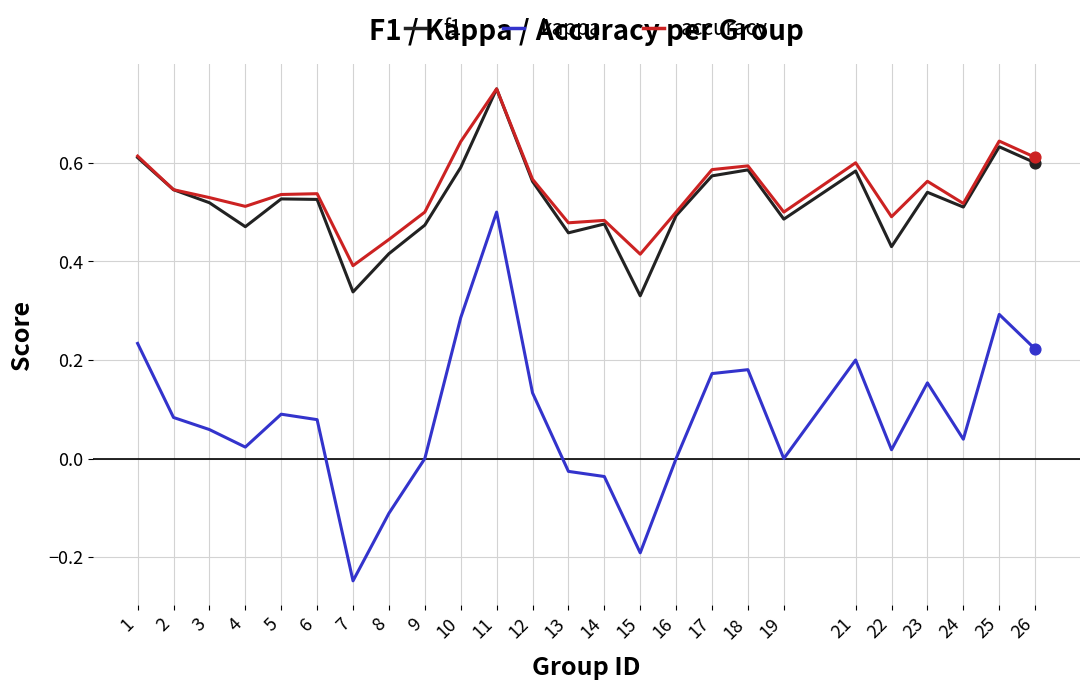

Which series has the largest total across all categories?

accuracy